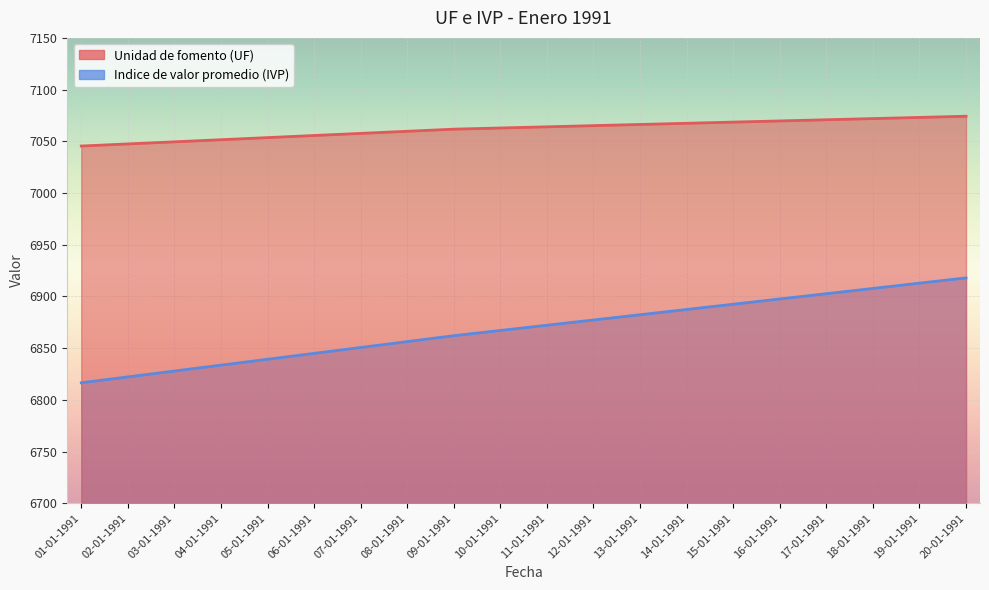

At 08-01-1991, list the series in order from smallest to largest.

Indice de valor promedio (IVP), Unidad de fomento (UF)